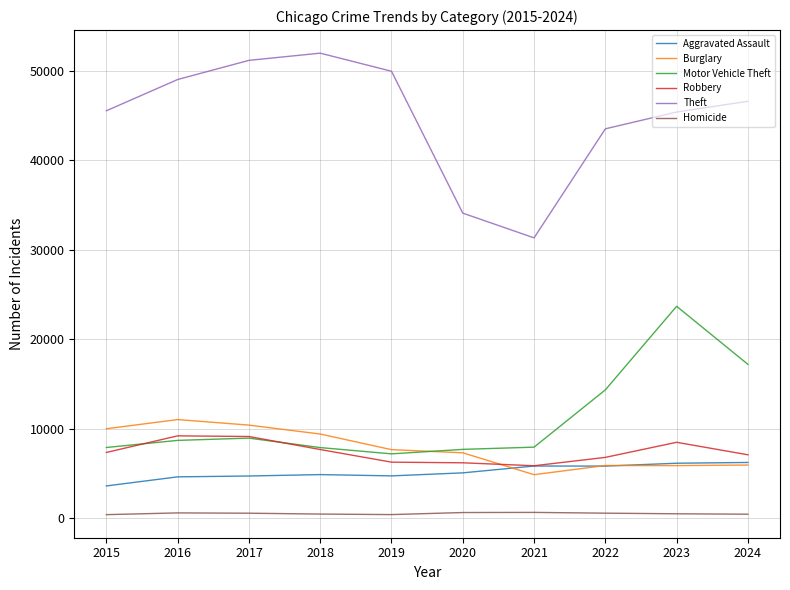

Which series has the largest range (max minus min)?

Theft